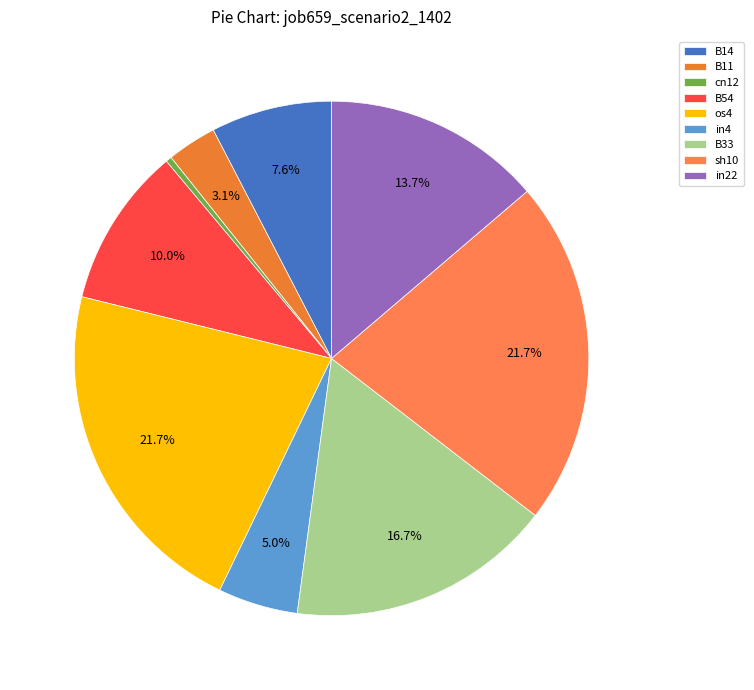

What is the smallest slice in the pie chart?

cn12